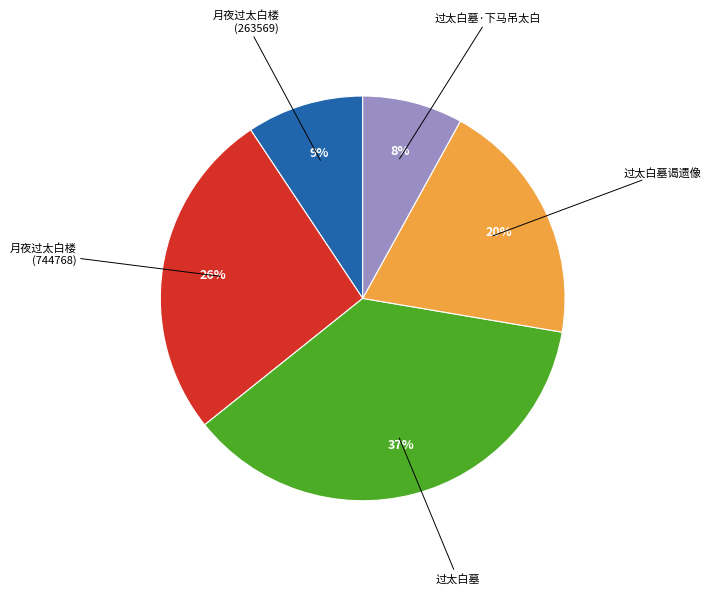

Does any single category account for the majority?

No